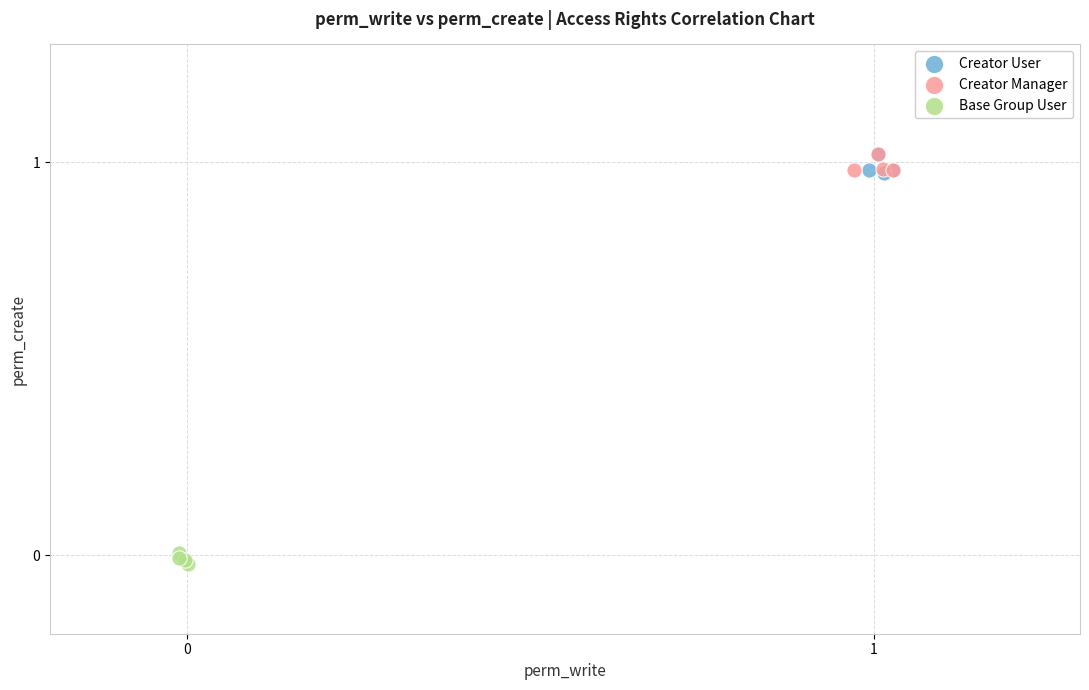

What are all the series names shown in the legend?

Creator User, Creator Manager, Base Group User